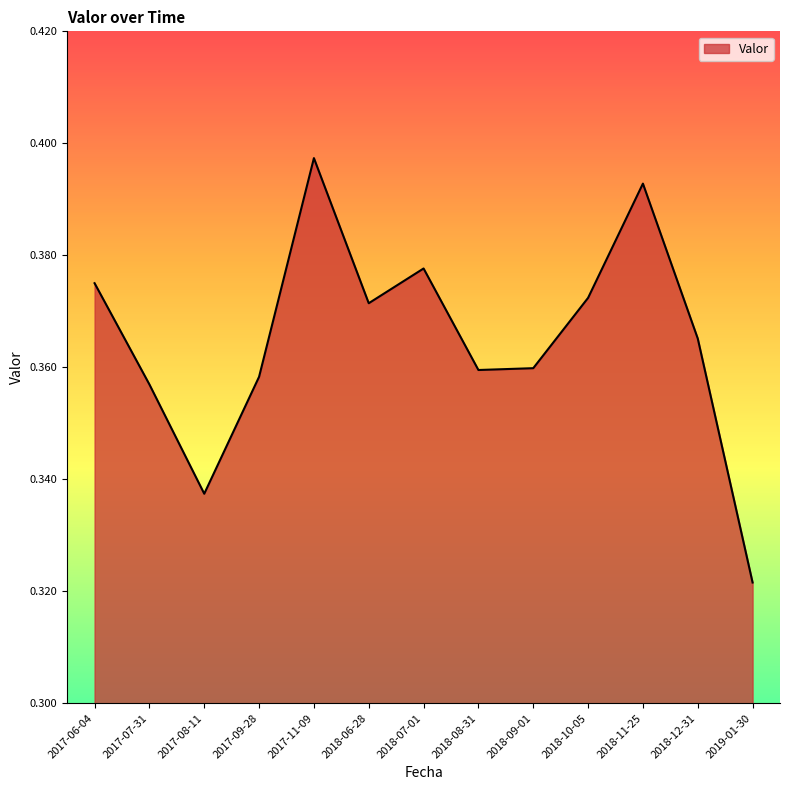

What is the sum of the values at 2018-08-31 and 2017-06-04?

0.7